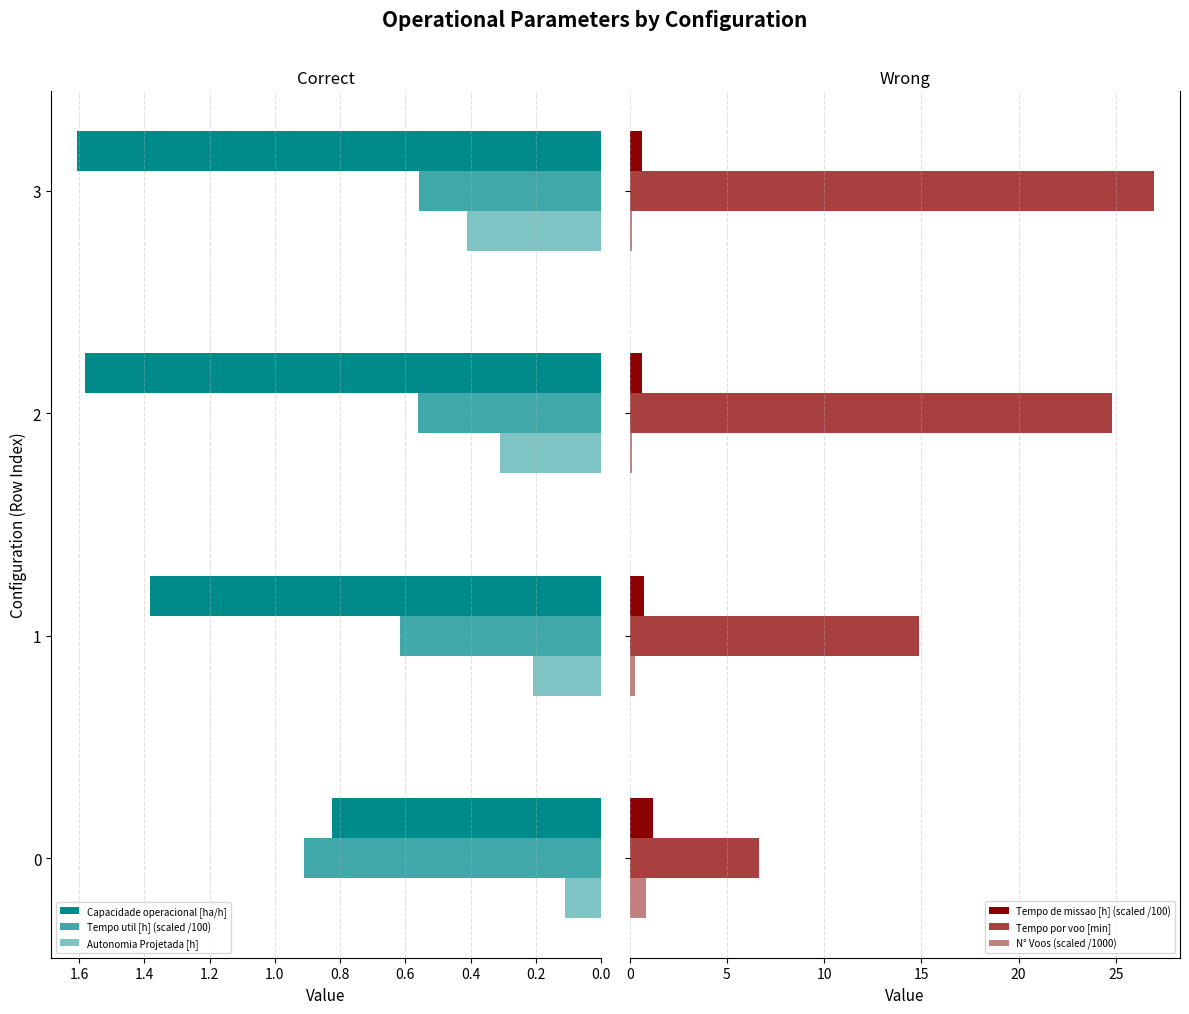

Count the number of categories in the chart.

4